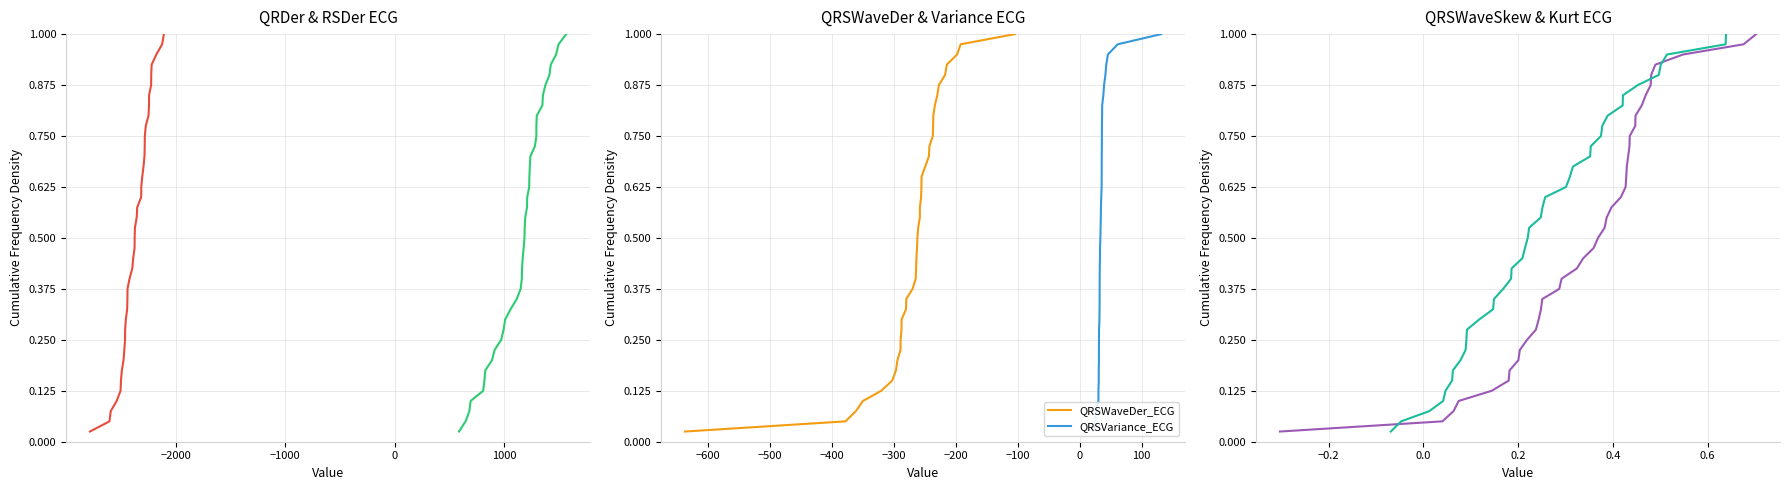

Does the chart have visible grid lines?

Yes